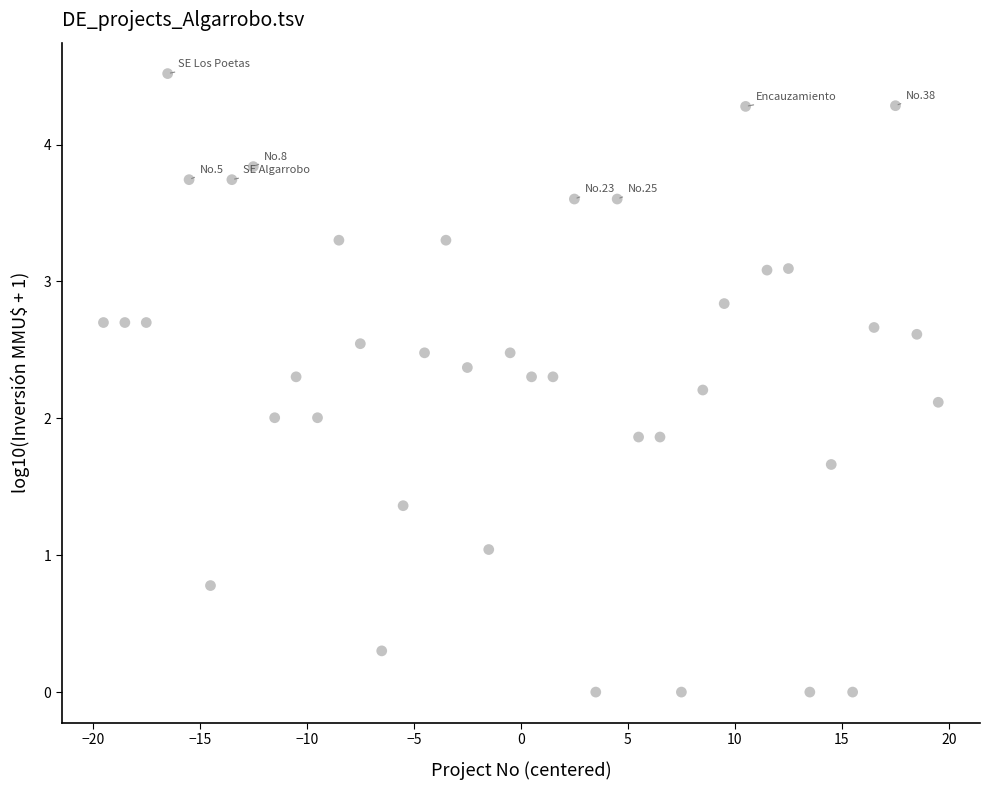

What is the range of X values (max minus min)?

39.0